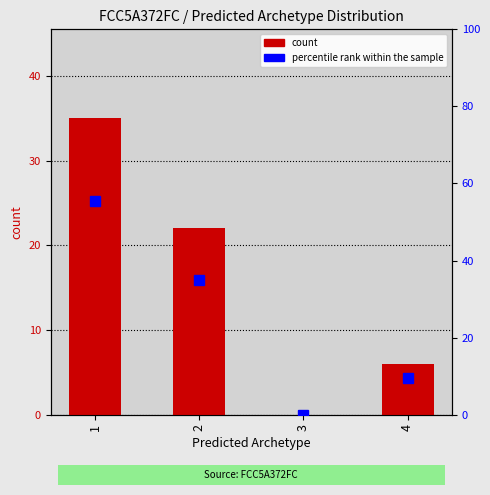

How many bars are there in each group?

2